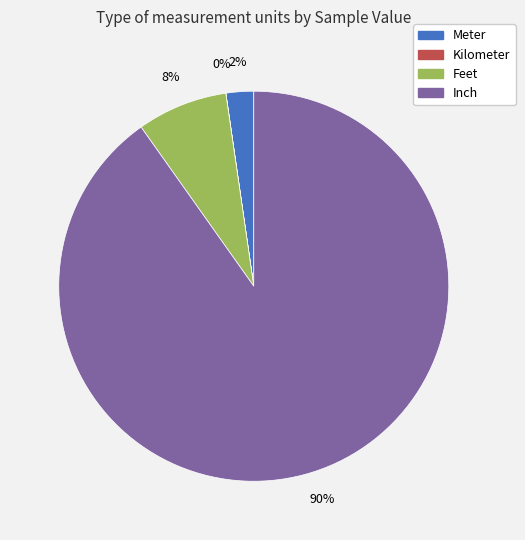

Which category has the biggest portion of the pie?

Inch